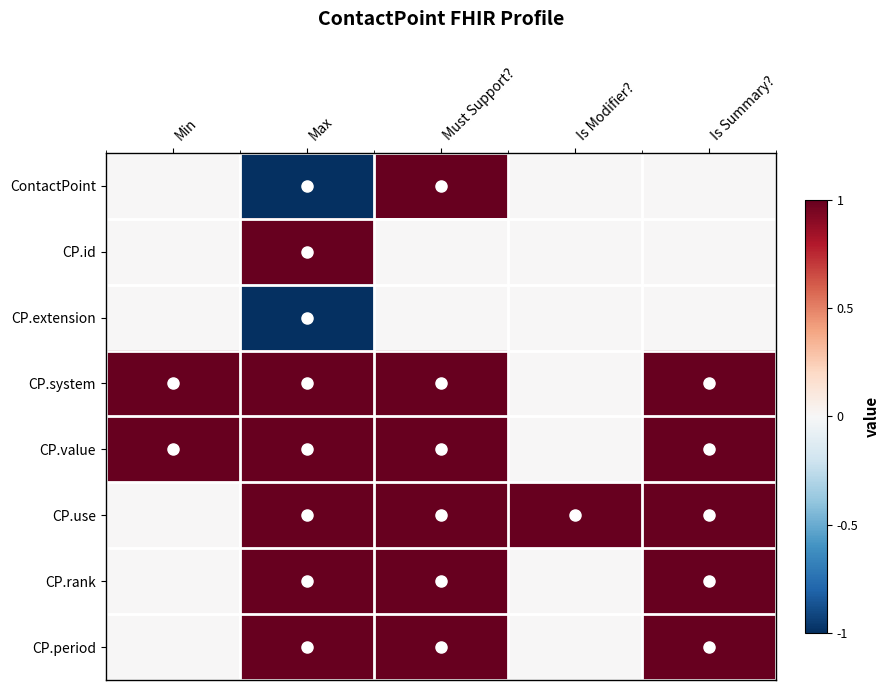

At how many categories does at least one series exceed 0?

5